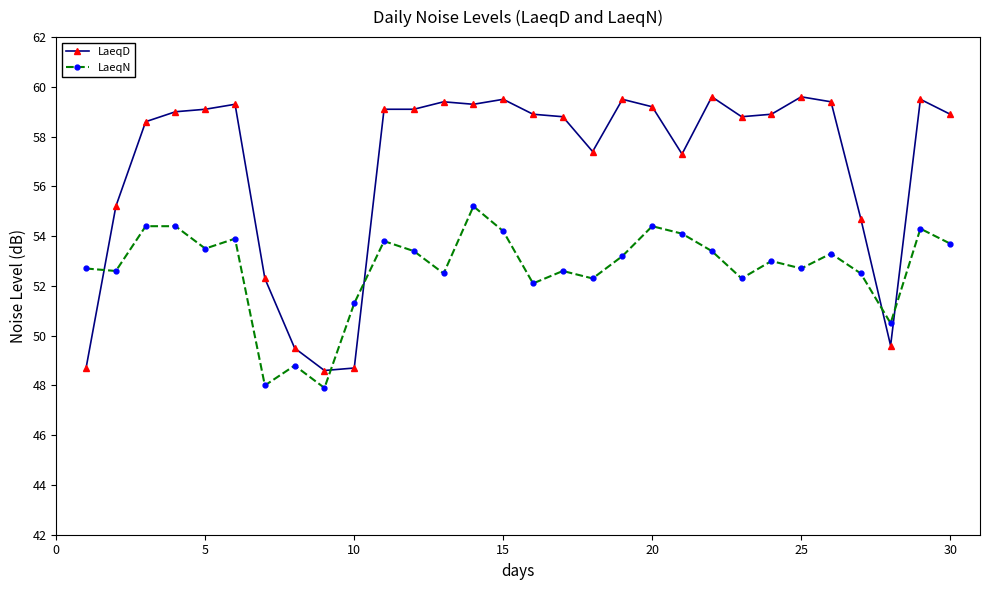

Reading right to left, what are all the values shown in this chart?

LaeqD: 58.9	59.5	49.6	54.7	59.4	59.6	58.9	58.8	59.6	57.3	59.2	59.5	57.4	58.8	58.9	59.5	59.3	59.4	59.1	59.1	48.7	48.6	49.5	52.3	59.3	59.1	59.0	58.6	55.2	48.7
LaeqN: 53.7	54.3	50.5	52.5	53.3	52.7	53.0	52.3	53.4	54.1	54.4	53.2	52.3	52.6	52.1	54.2	55.2	52.5	53.4	53.8	51.3	47.9	48.8	48.0	53.9	53.5	54.4	54.4	52.6	52.7